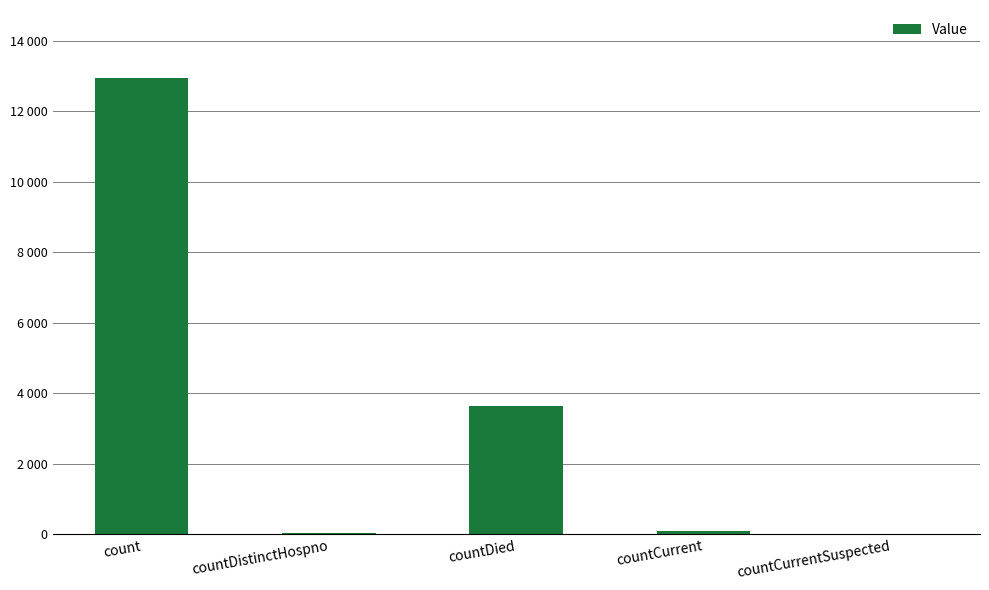

Where does the data first go above 101?

count